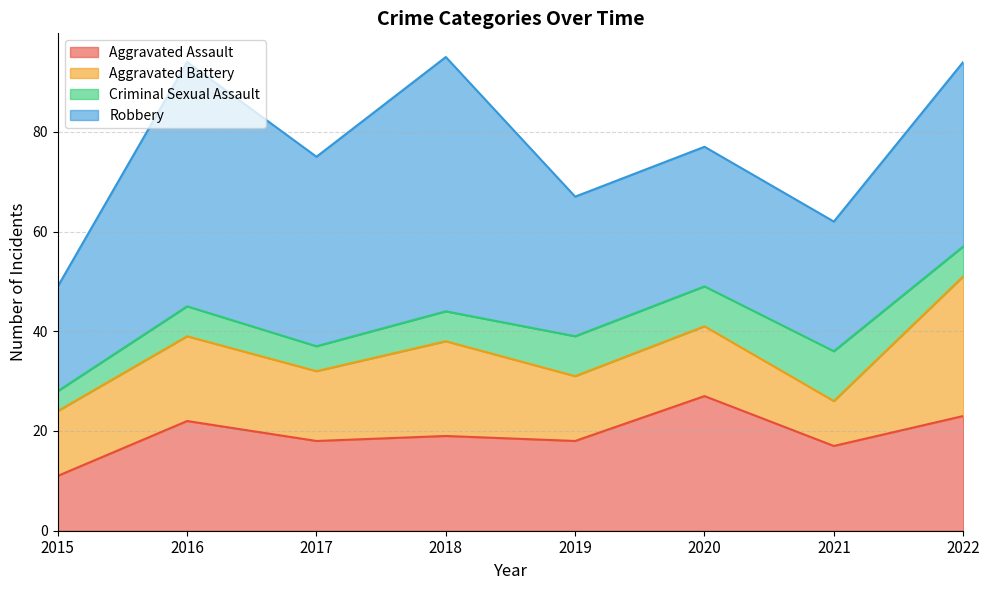

Rank the categories by Aggravated Assault value from highest to lowest.

2020, 2022, 2016, 2018, 2017, 2019, 2021, 2015